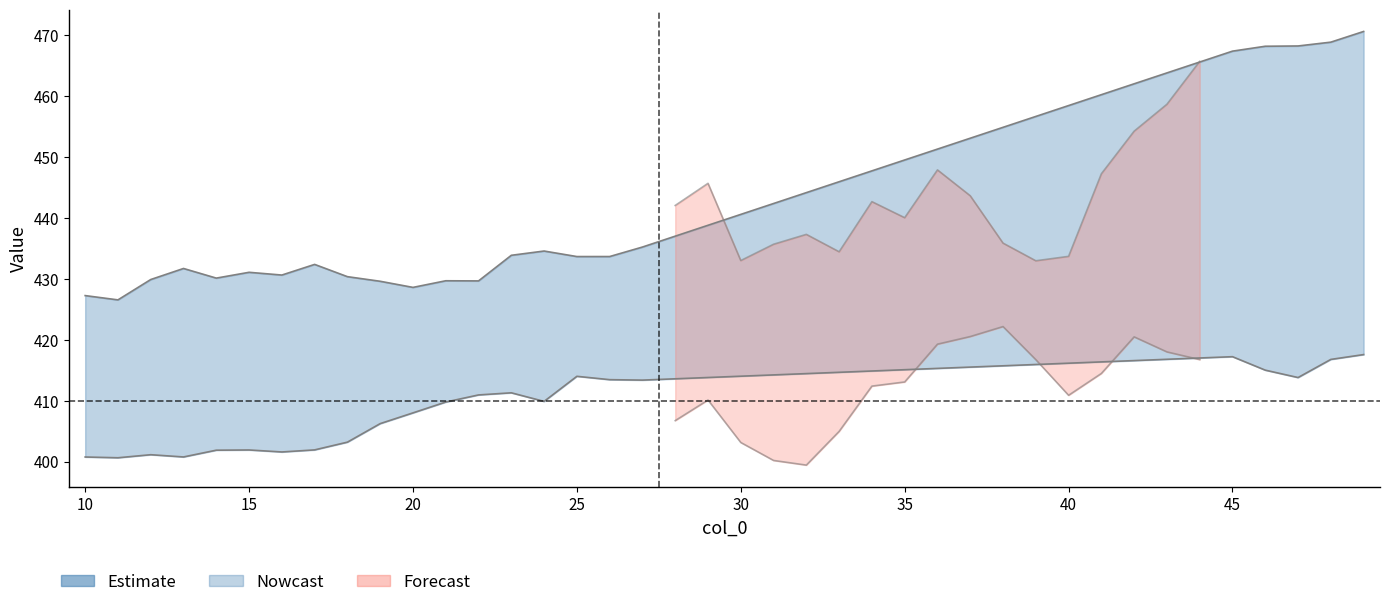

Is this an area chart (filled region under the line)?

No